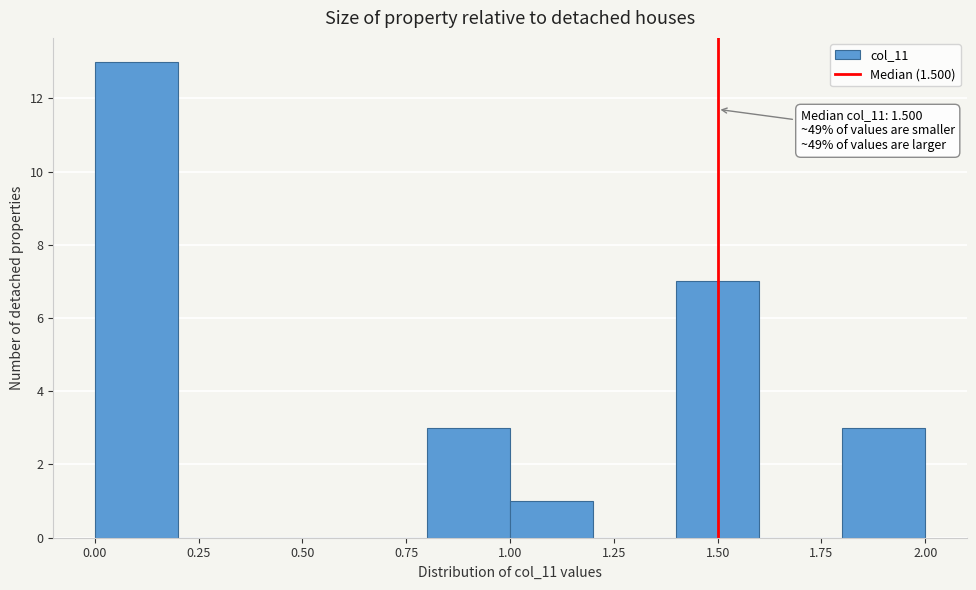

Over which range of the x-axis is the bar tallest?

0.0 to 0.2